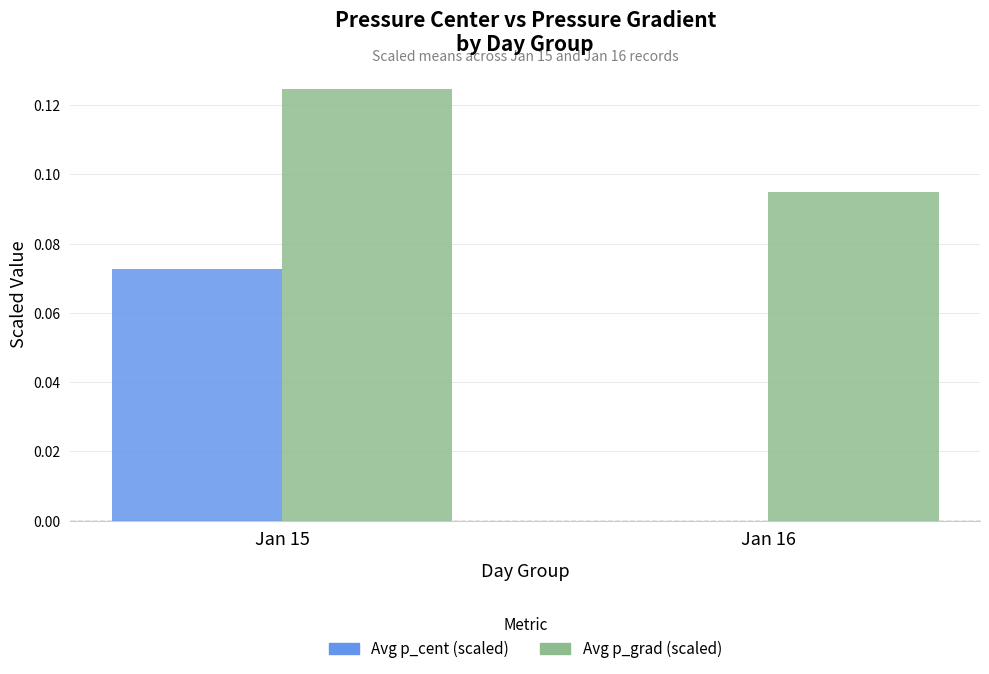

Which series changed the most between Jan 15 and Jan 16?

Avg p_cent (scaled)